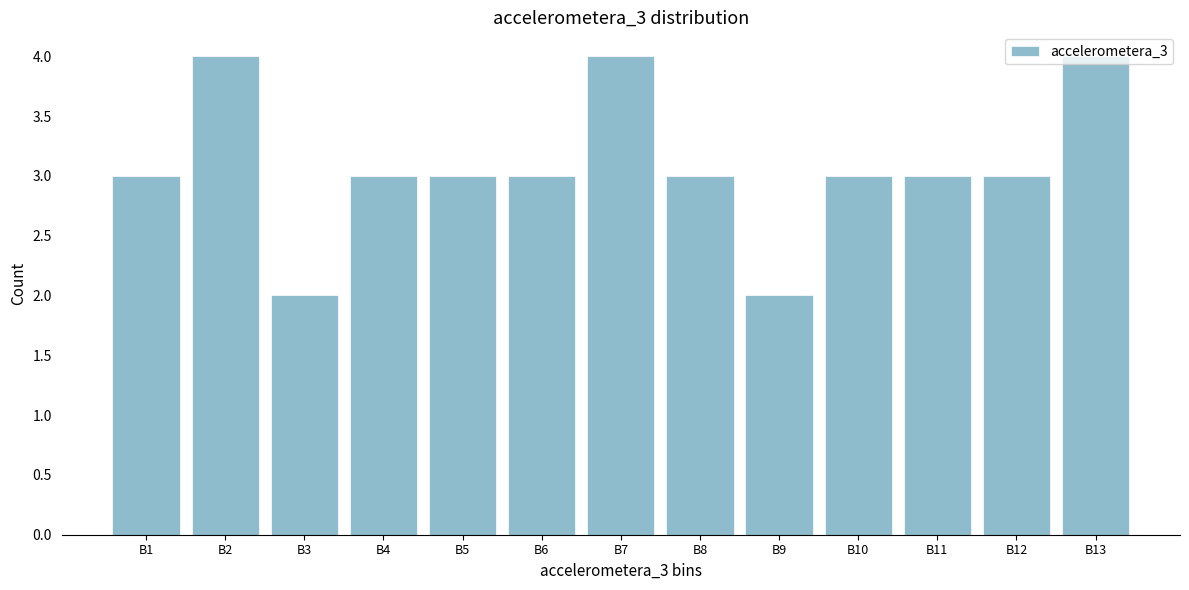

Is it true that the value at B10 is 4?

False